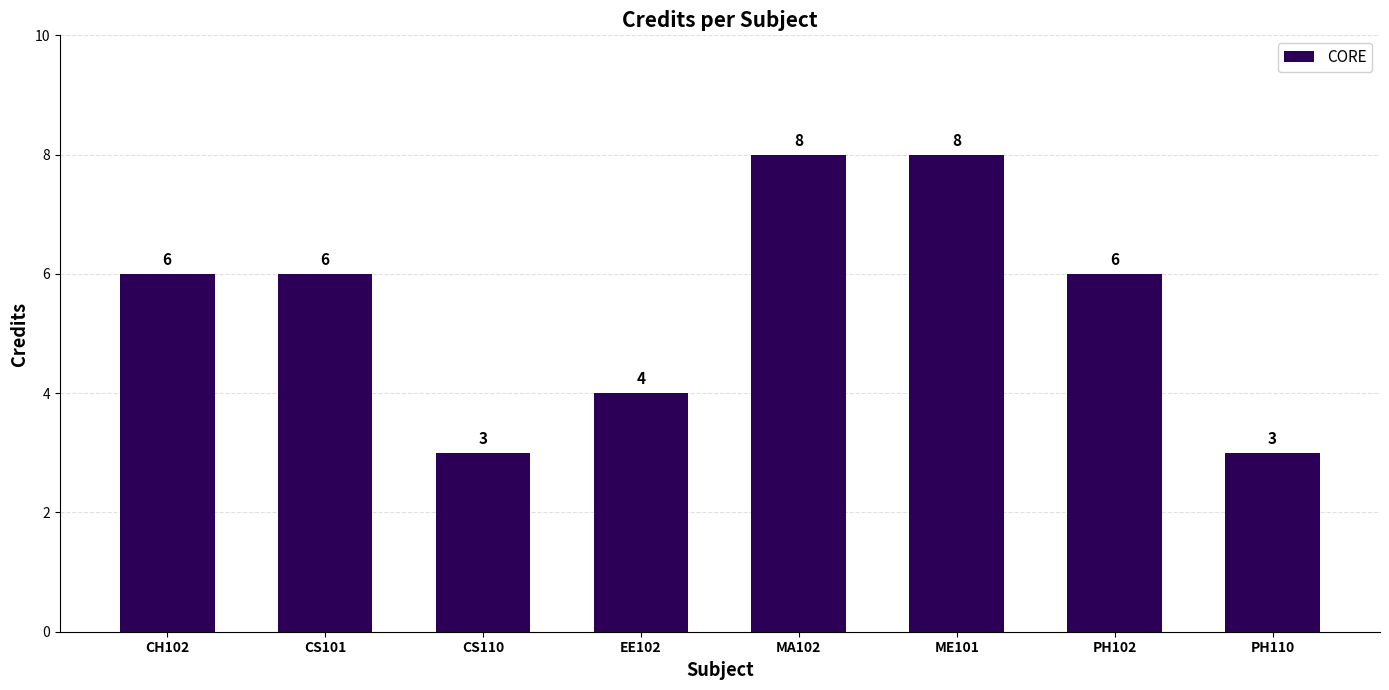

What is the difference between the maximum and minimum values?

5